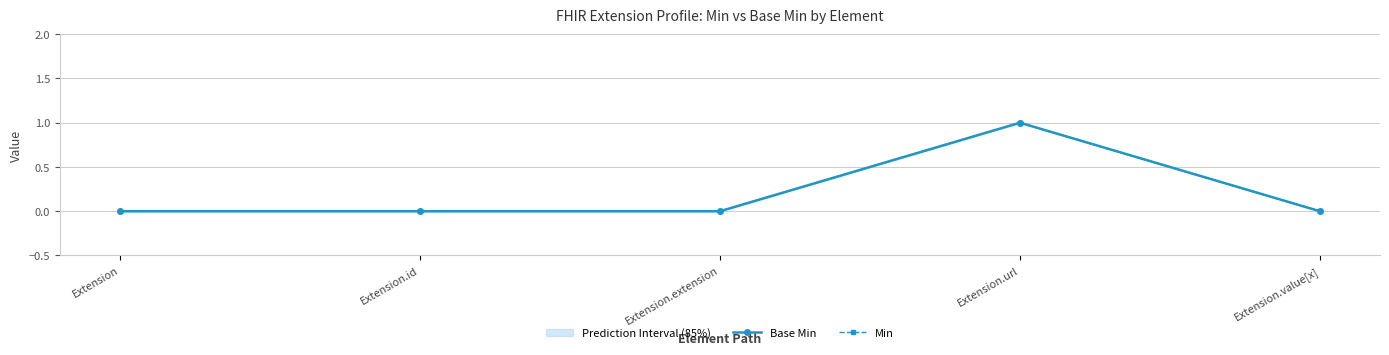

Reading left to right, transcribe all the data shown in this chart.

Base Min: Extension=0	Extension.id=0	Extension.extension=0	Extension.url=1	Extension.value[x]=0
Min: Extension=0	Extension.id=0	Extension.extension=0	Extension.url=1	Extension.value[x]=0